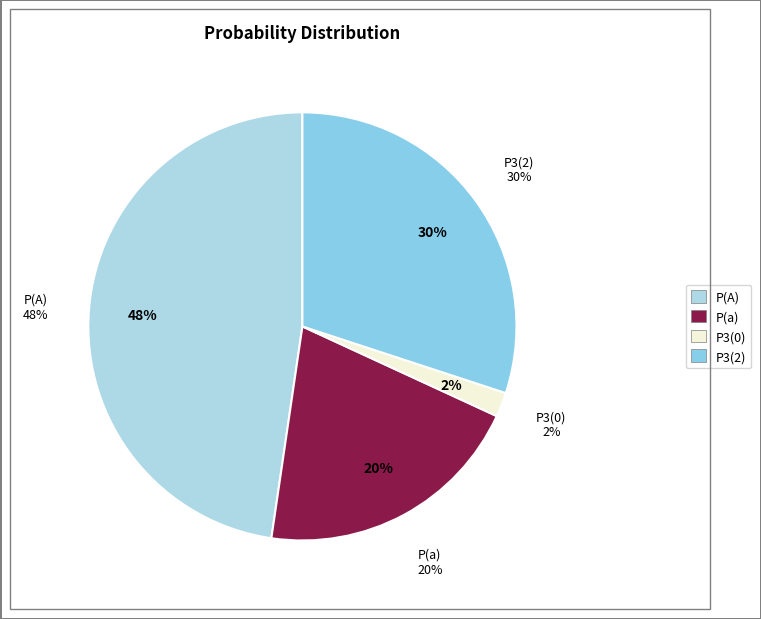

What is the largest slice in the pie chart?

P(A)